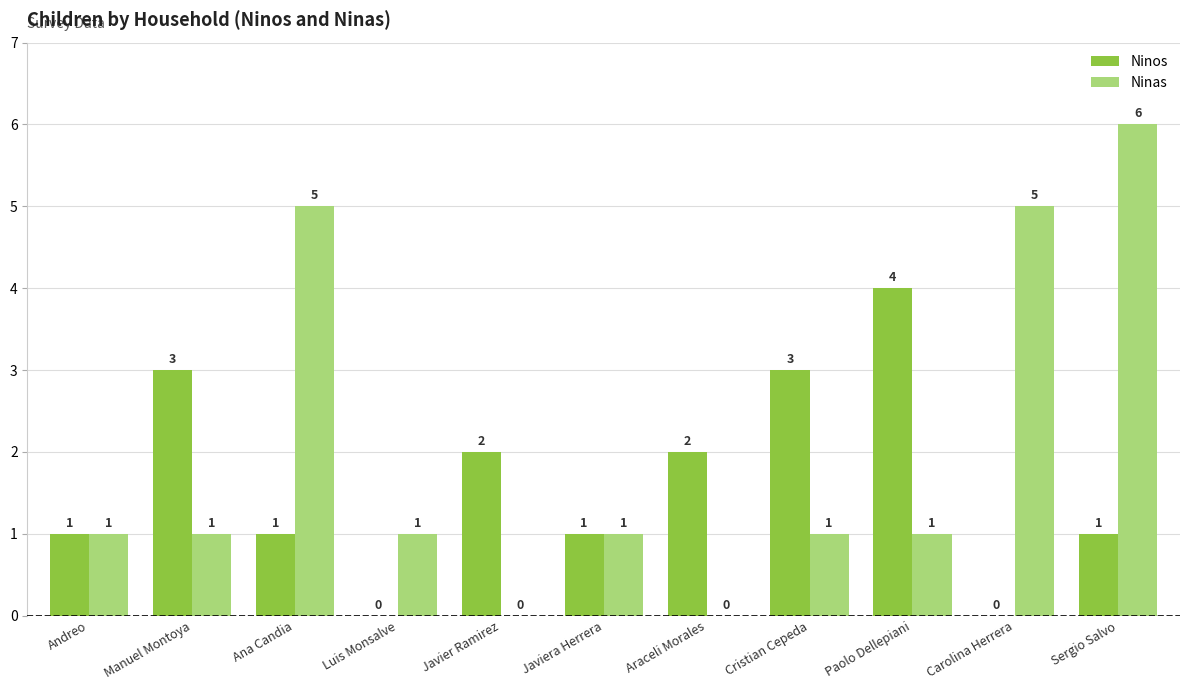

Reading right to left, what are all the values shown in this chart?

Ninos: Sergio Salvo=1	Carolina Herrera=0	Paolo Dellepiani=4	Cristian Cepeda=3	Araceli Morales=2	Javiera Herrera=1	Javier Ramirez=2	Luis Monsalve=0	Ana Candia=1	Manuel Montoya=3	Andreo=1
Ninas: Sergio Salvo=6	Carolina Herrera=5	Paolo Dellepiani=1	Cristian Cepeda=1	Araceli Morales=0	Javiera Herrera=1	Javier Ramirez=0	Luis Monsalve=1	Ana Candia=5	Manuel Montoya=1	Andreo=1